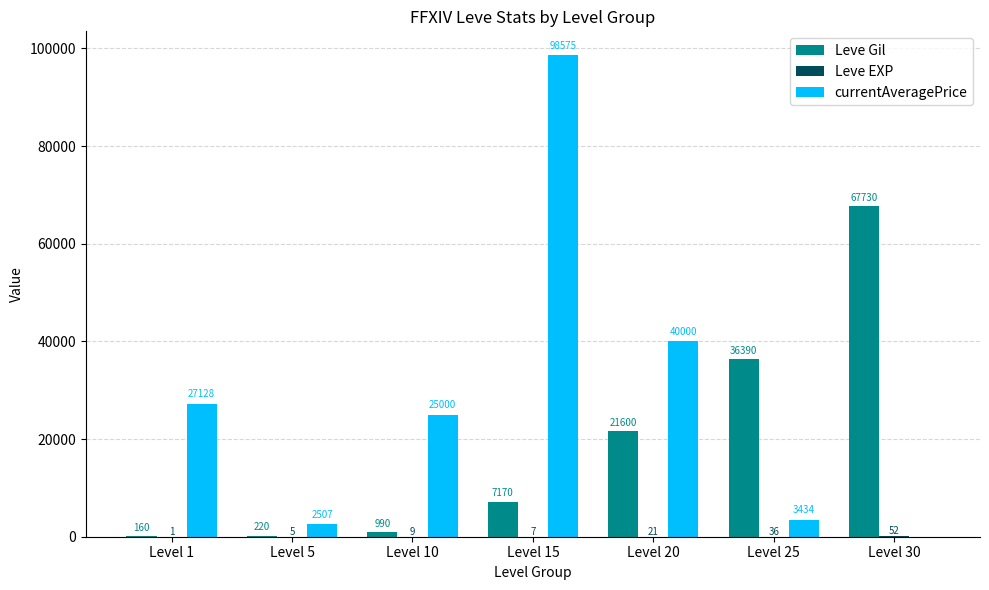

Is it true that Leve Gil equals 7170 at Level 15?

True